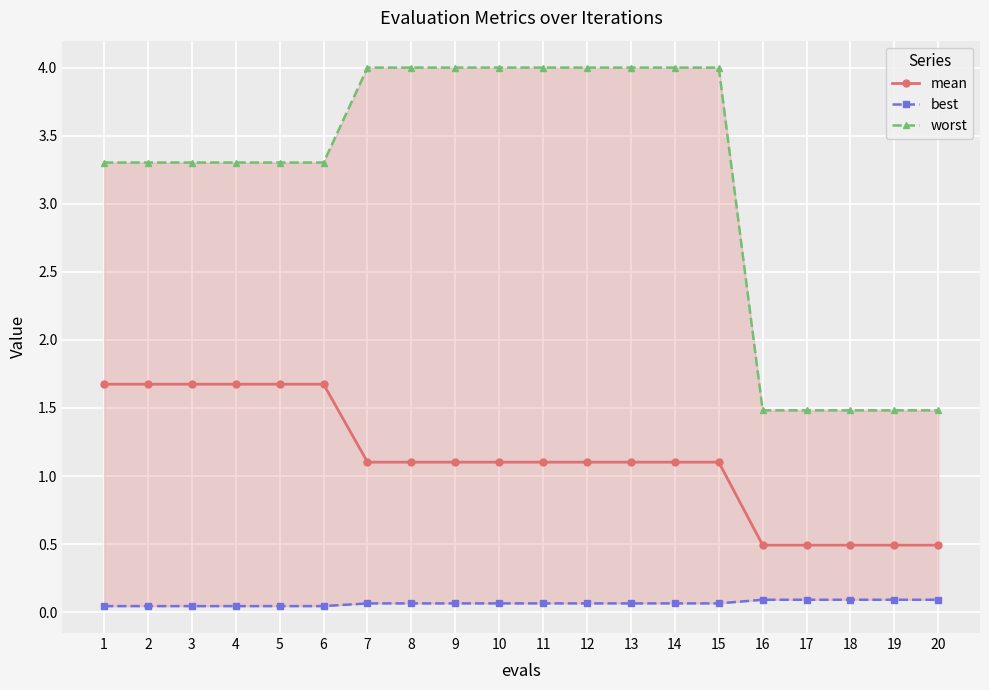

Which series has the largest range (max minus min)?

worst